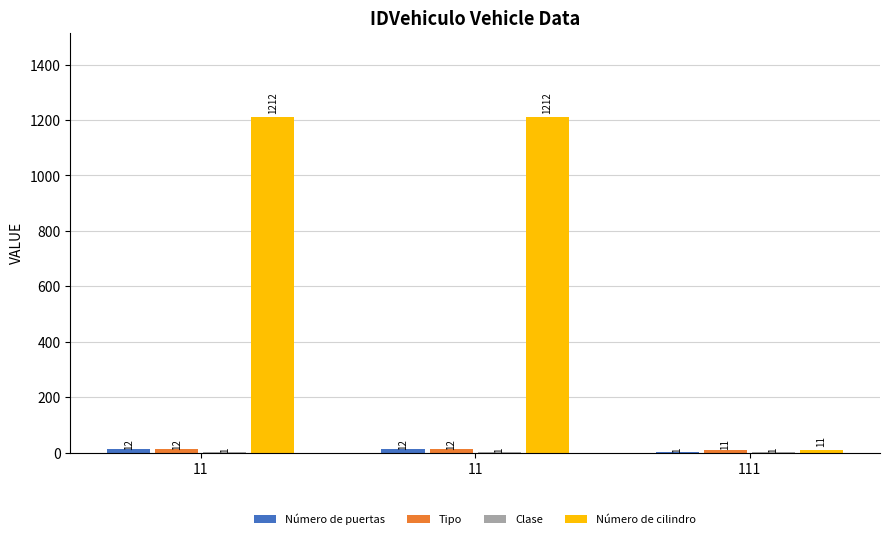

How many series are shown in this chart?

4